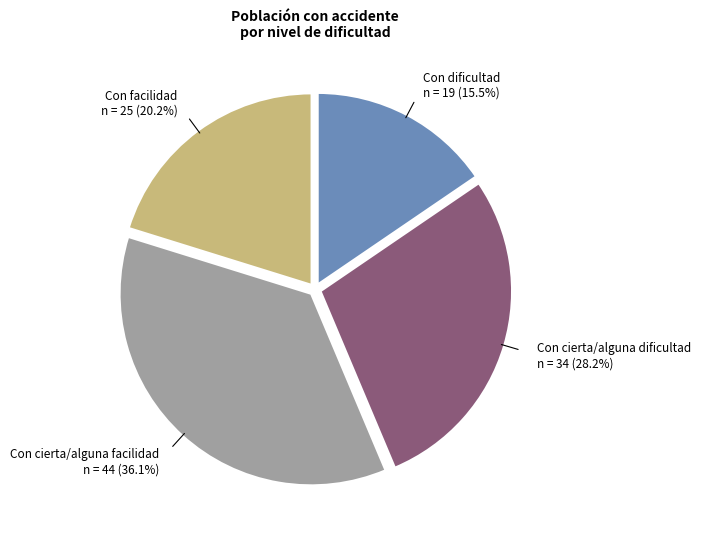

Which slice is the smallest?

Con dificultad